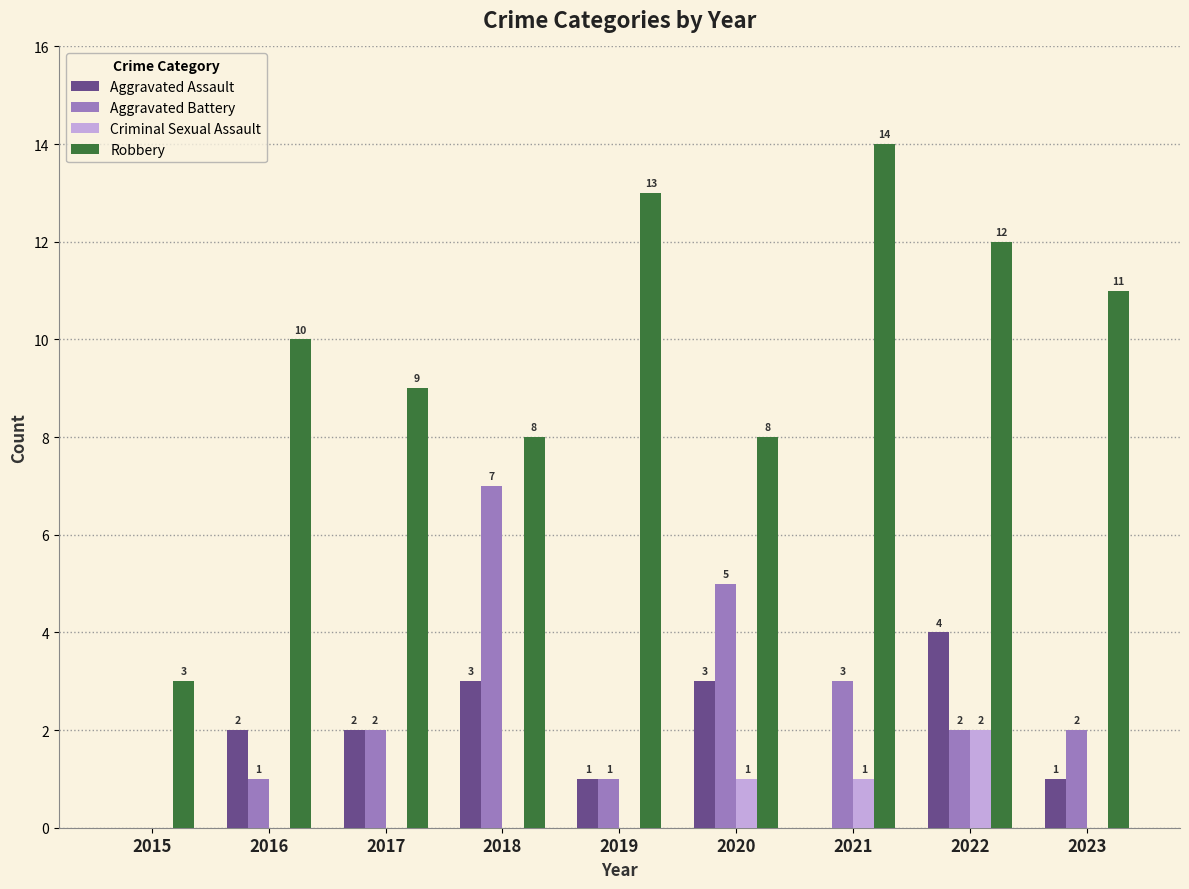

What is the sum of all Criminal Sexual Assault values?

4